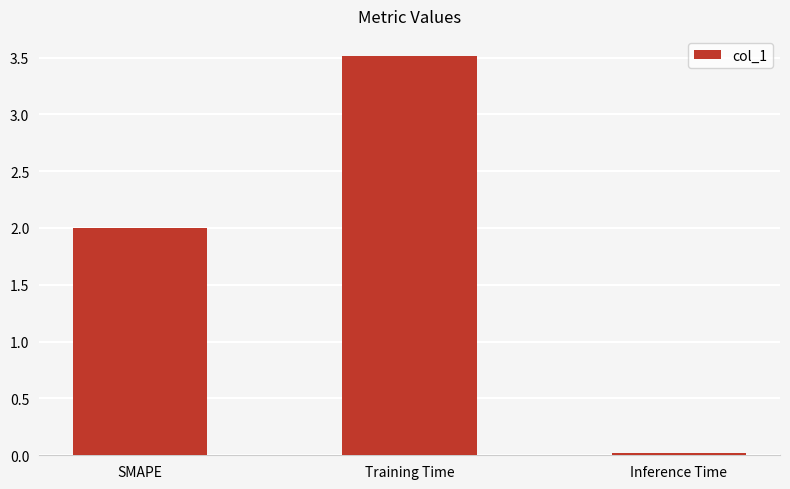

Rank the categories by value from highest to lowest.

Training Time, SMAPE, Inference Time